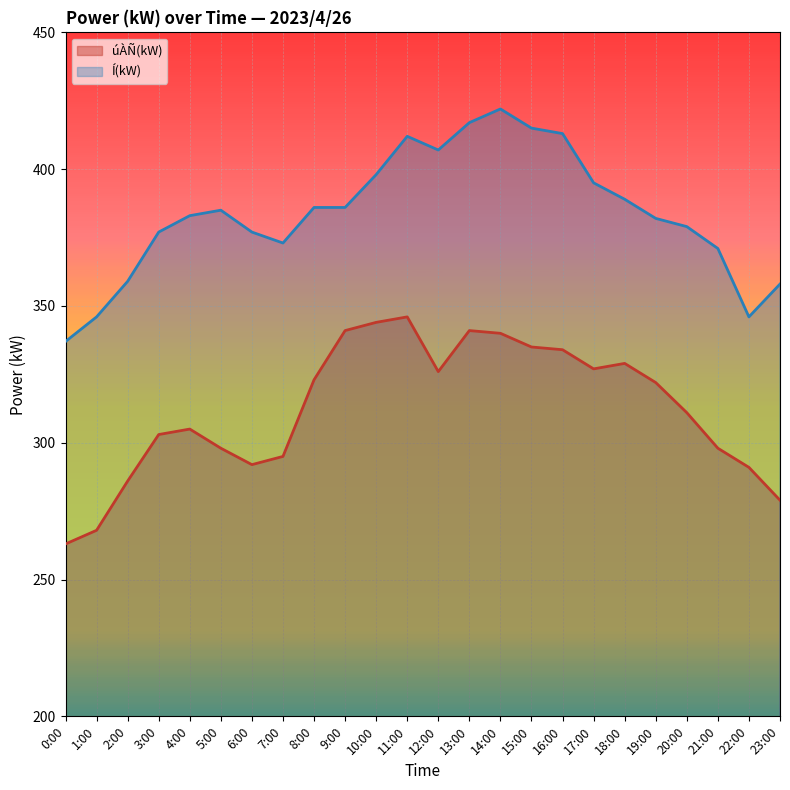

Is the value of Í(kW) at 0:00 greater than the value of úÀÑ(kW) at 2:00?

Yes